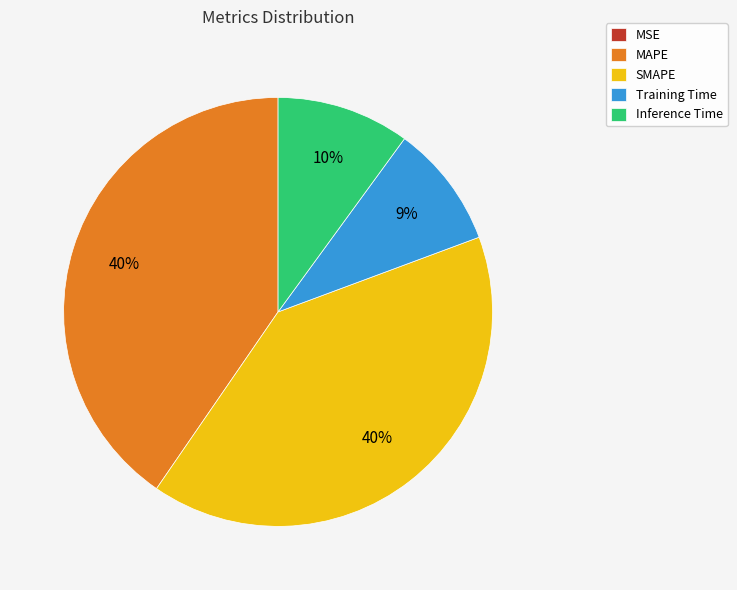

True or false: MAPE accounts for 40% of the total.

True